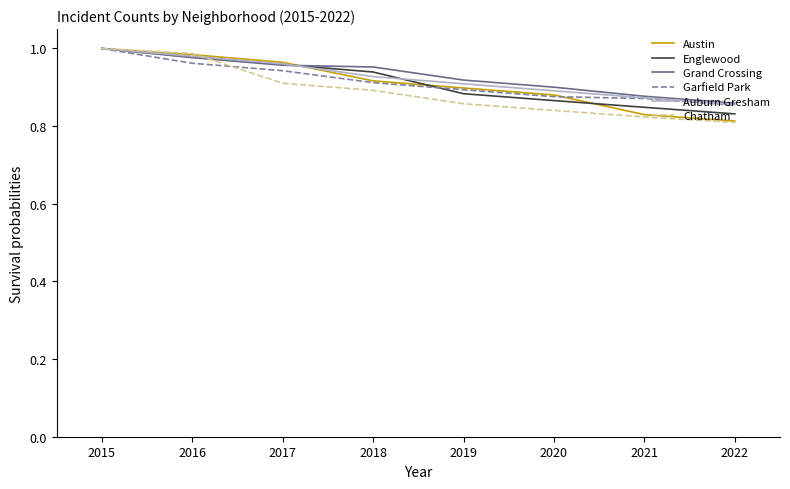

True or false: Englewood has more than 1 points higher than both neighbors.

False